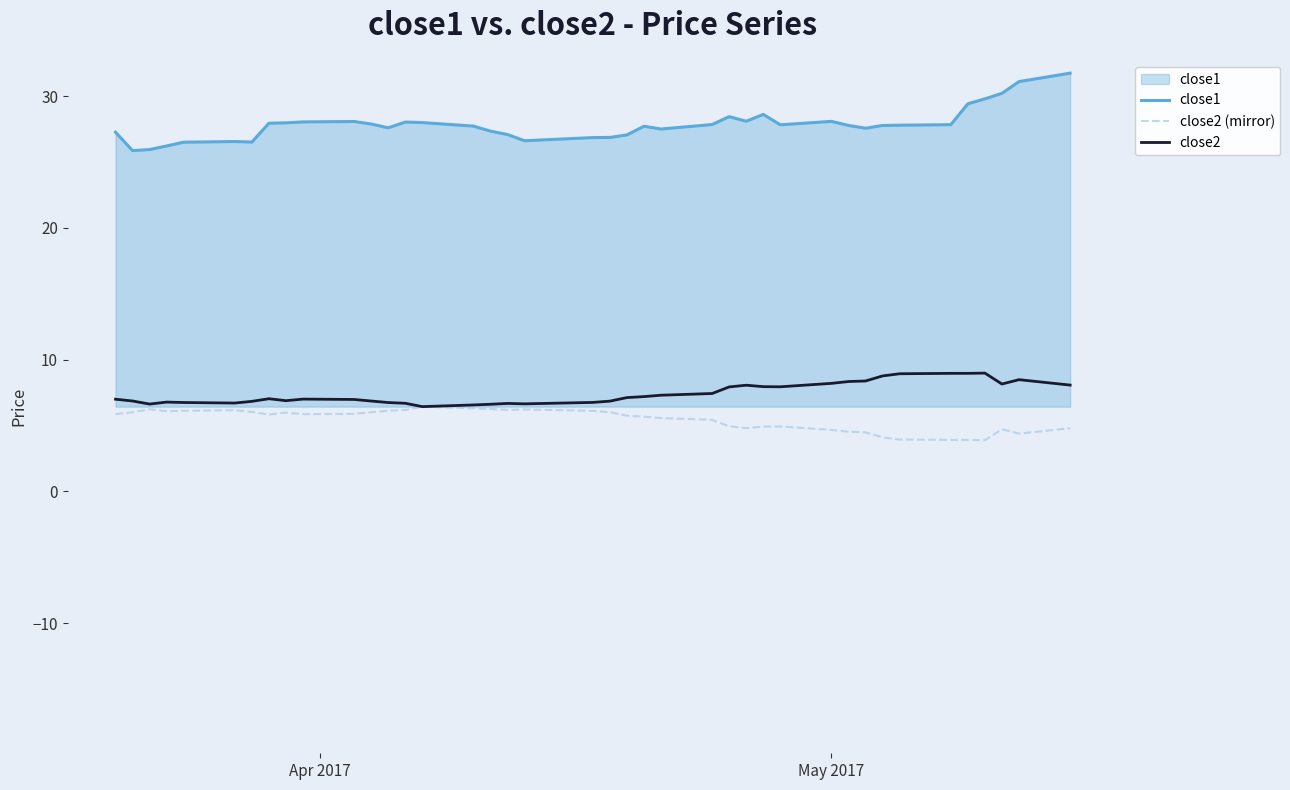

Does the chart display data point markers on the line(s)?

No